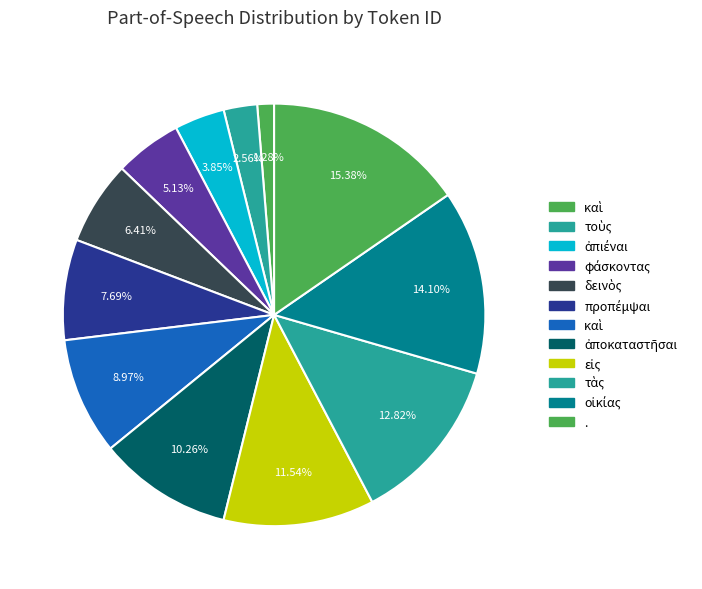

Count the number of slices in the pie.

12